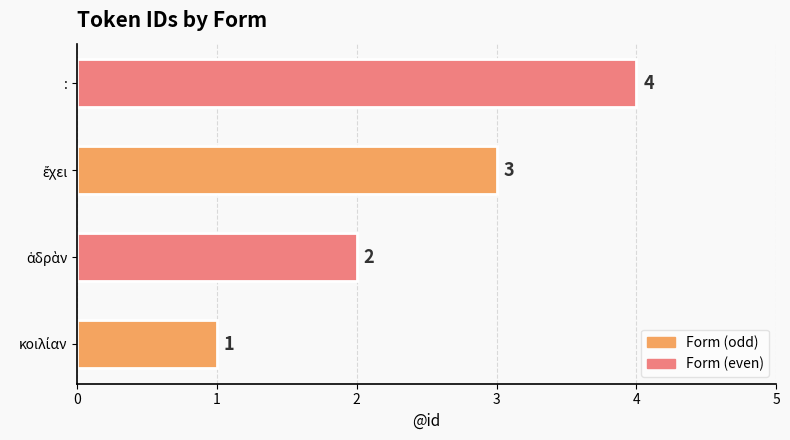

Which category has the highest value across all series?

: